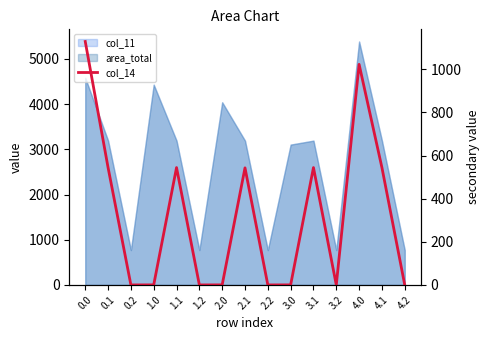

What is the difference between the values at 1.1 and 3.2?

544.1